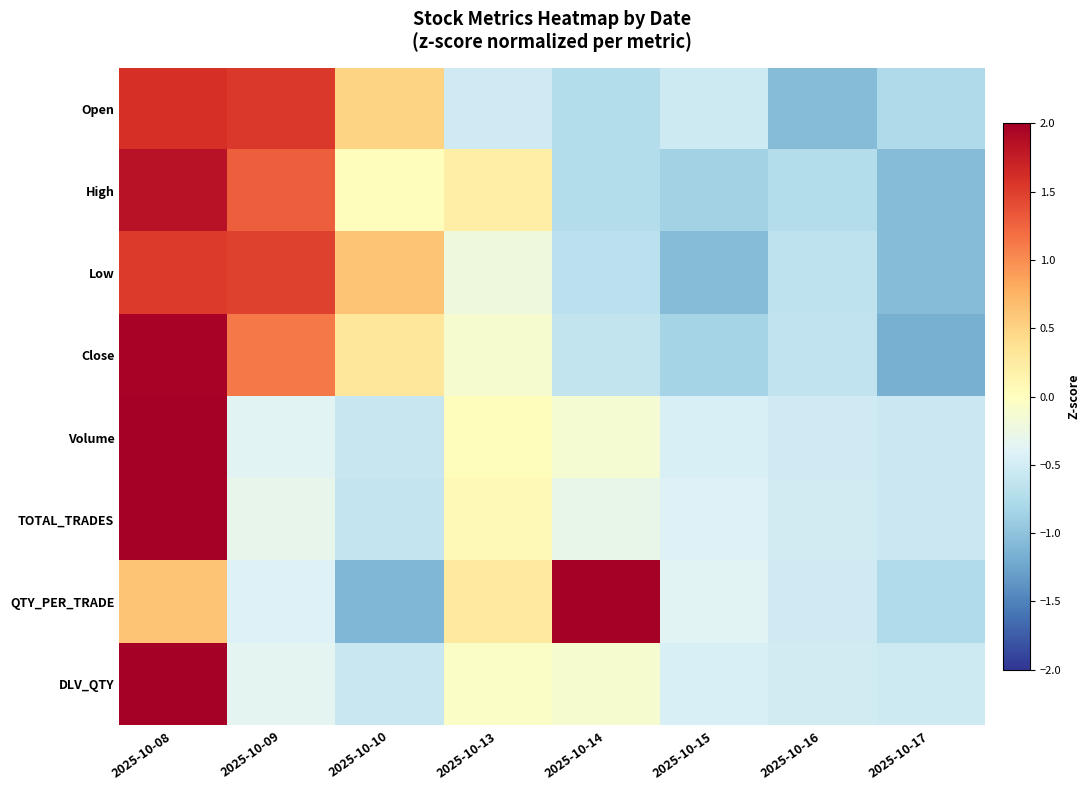

Reading left to right, what are all the values shown in this chart?

Open: 2025-10-08=1.6	2025-10-09=1.5	2025-10-10=0.5	2025-10-13=-0.5	2025-10-14=-0.7	2025-10-15=-0.5	2025-10-16=-1.1	2025-10-17=-0.8
High: 2025-10-08=1.8	2025-10-09=1.3	2025-10-10=0.0	2025-10-13=0.2	2025-10-14=-0.7	2025-10-15=-0.9	2025-10-16=-0.7	2025-10-17=-1.0
Low: 2025-10-08=1.5	2025-10-09=1.5	2025-10-10=0.6	2025-10-13=-0.2	2025-10-14=-0.7	2025-10-15=-1.1	2025-10-16=-0.6	2025-10-17=-1.0
Close: 2025-10-08=2.0	2025-10-09=1.1	2025-10-10=0.3	2025-10-13=-0.1	2025-10-14=-0.6	2025-10-15=-0.8	2025-10-16=-0.6	2025-10-17=-1.2
Volume: 2025-10-08=2.6	2025-10-09=-0.4	2025-10-10=-0.6	2025-10-13=0.0	2025-10-14=-0.1	2025-10-15=-0.4	2025-10-16=-0.5	2025-10-17=-0.6
TOTAL_TRADES: 2025-10-08=2.6	2025-10-09=-0.3	2025-10-10=-0.6	2025-10-13=0.1	2025-10-14=-0.3	2025-10-15=-0.4	2025-10-16=-0.5	2025-10-17=-0.5
QTY_PER_TRADE: 2025-10-08=0.6	2025-10-09=-0.4	2025-10-10=-1.1	2025-10-13=0.3	2025-10-14=2.3	2025-10-15=-0.4	2025-10-16=-0.5	2025-10-17=-0.8
DLV_QTY: 2025-10-08=2.6	2025-10-09=-0.4	2025-10-10=-0.6	2025-10-13=-0.1	2025-10-14=-0.1	2025-10-15=-0.4	2025-10-16=-0.5	2025-10-17=-0.5